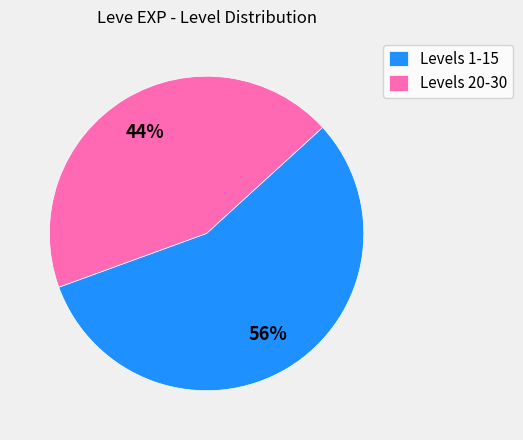

Which has a higher value, Levels 20-30 or Levels 1-15?

Levels 1-15